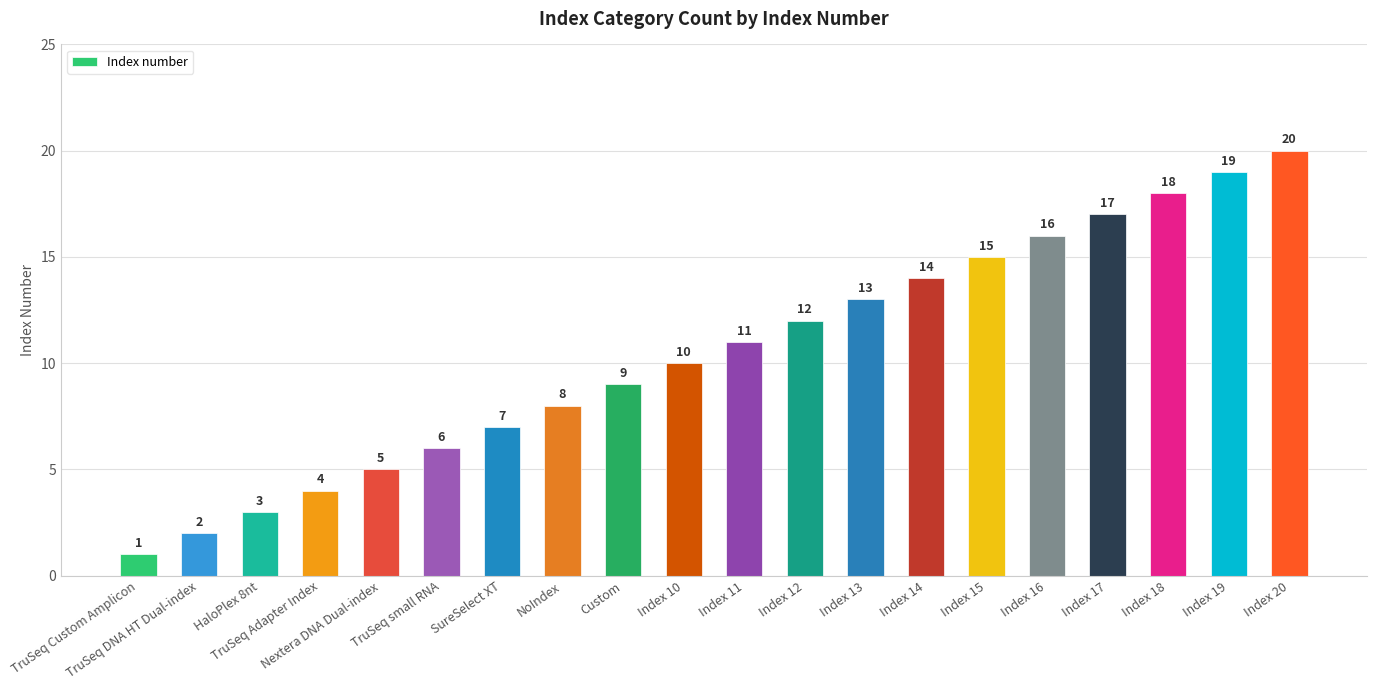

Is it true that the value at Index 13 is 13?

True